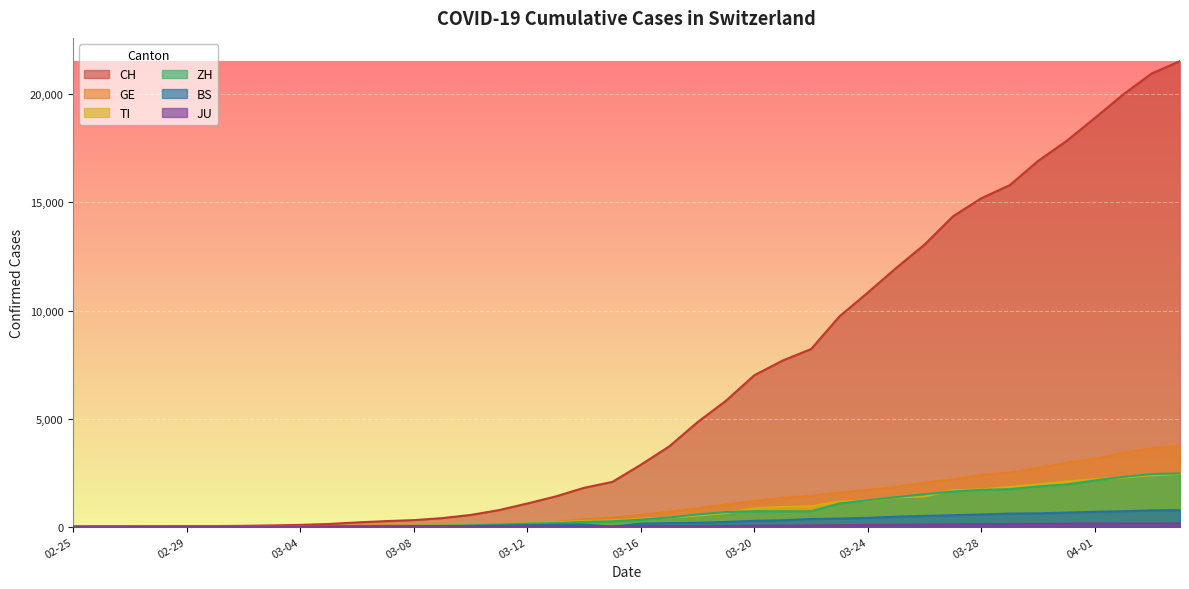

The GE series shows 19 at 2020-03-03. True or false?

False